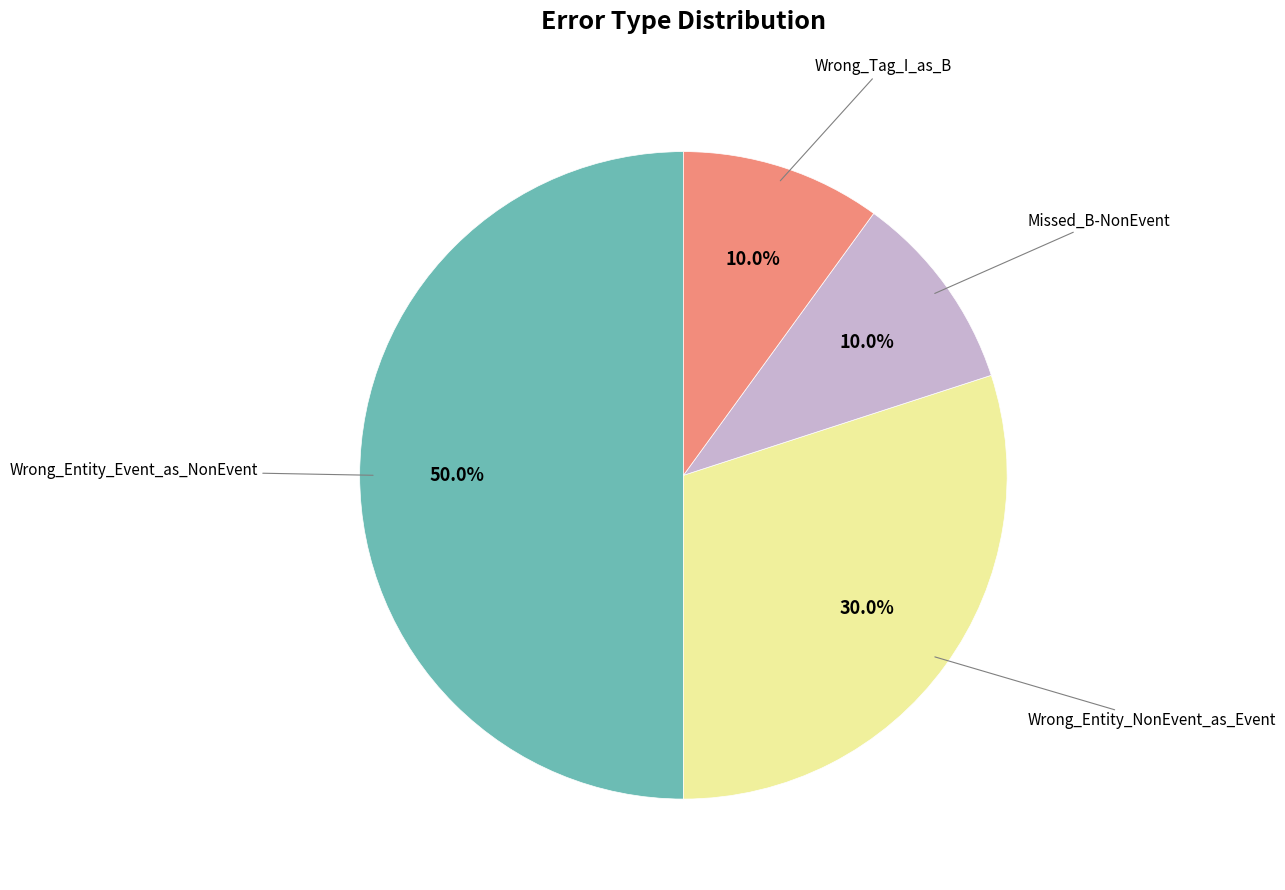

How many slices are in this pie chart?

4